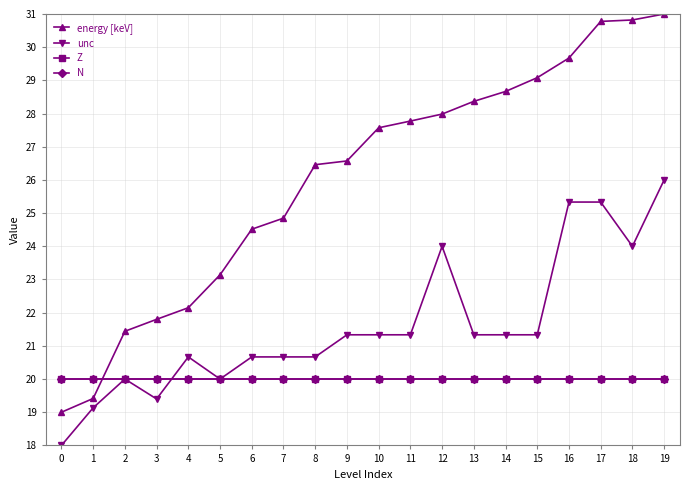

True or false: unc and Z cross at least once.

True